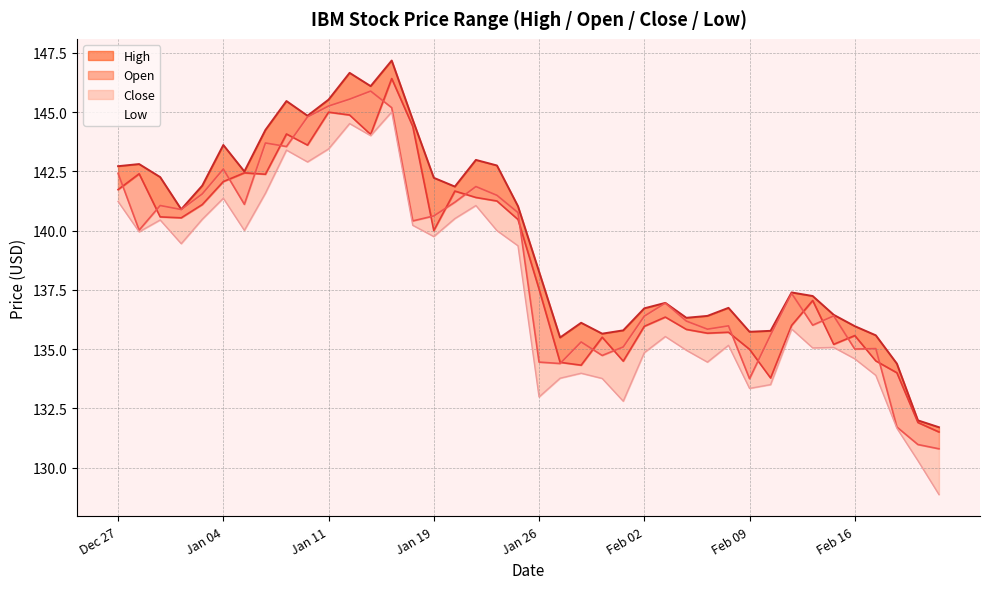

What is the minimum value shown in the chart?

128.9